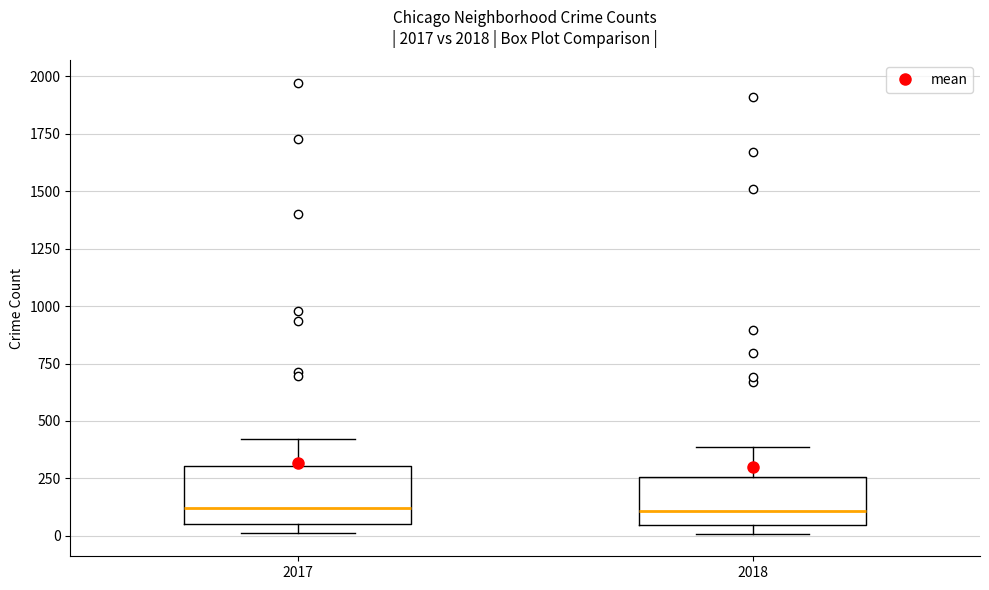

Reading left to right, read every box against the y-axis: the position of its median line, the range the box covers, and the ends of its whiskers. The values are not printed on the chart, so give them approximately, as read against the axis.

2017: median 100, box 50 to 300, whiskers 0 to 400
2018: median 100, box 50 to 250, whiskers 0 to 400